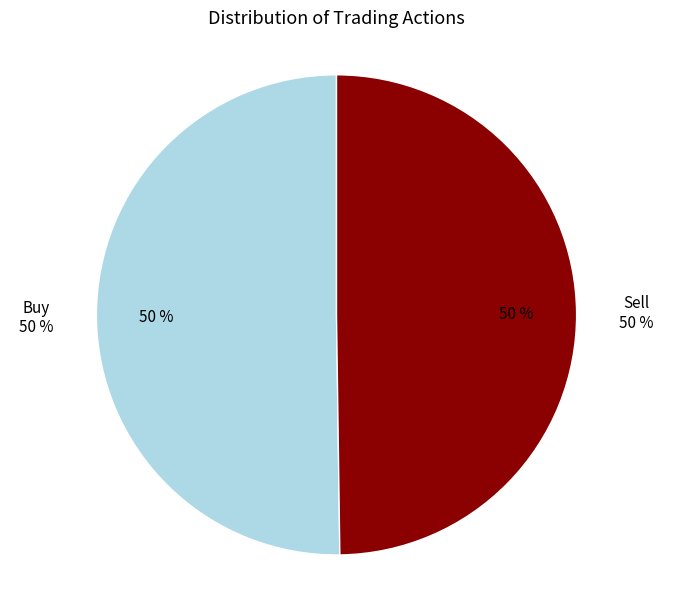

Which category has the smallest portion of the pie?

Sell